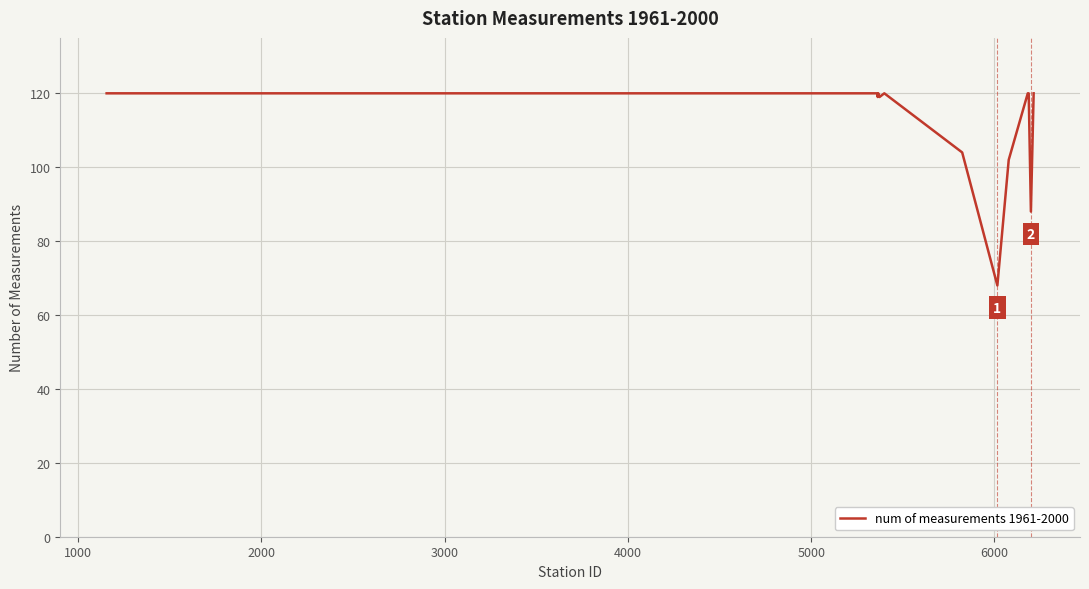

How many distinct data groups are displayed?

1